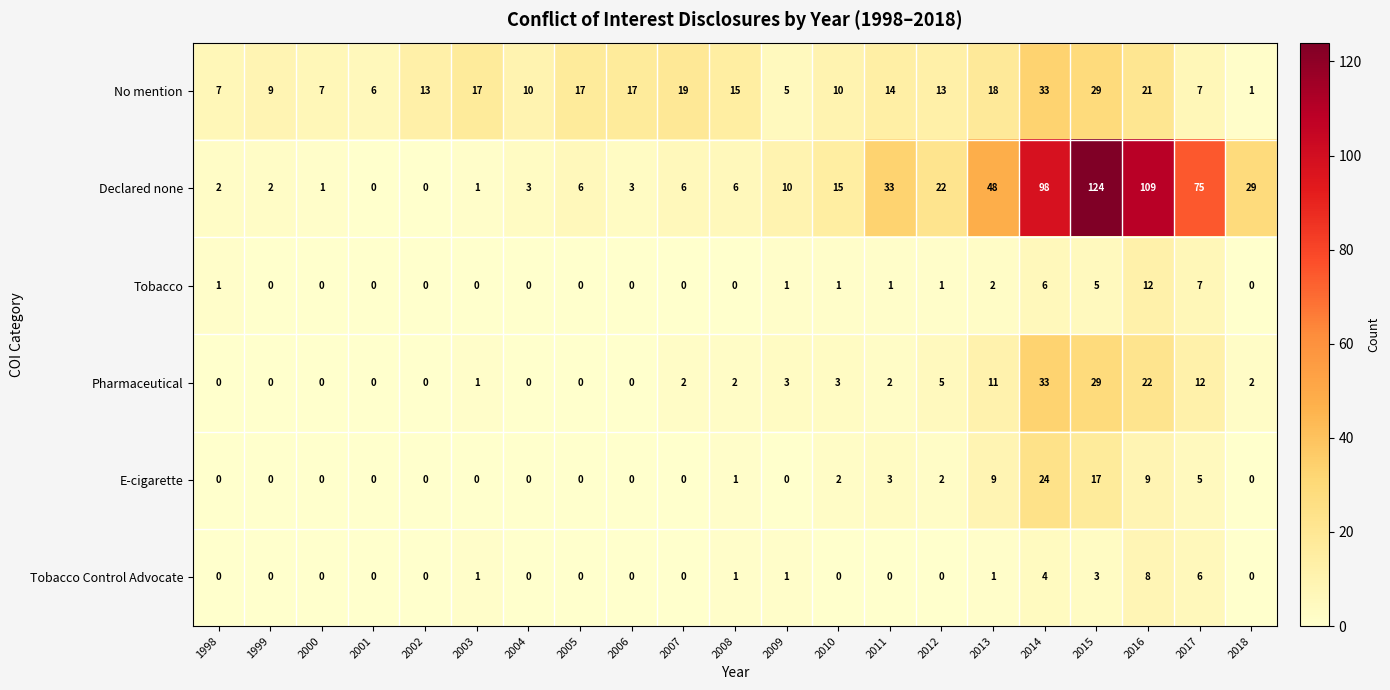

Is the value of Pharmaceutical at 2003 greater than the value of No mention at 1998?

No